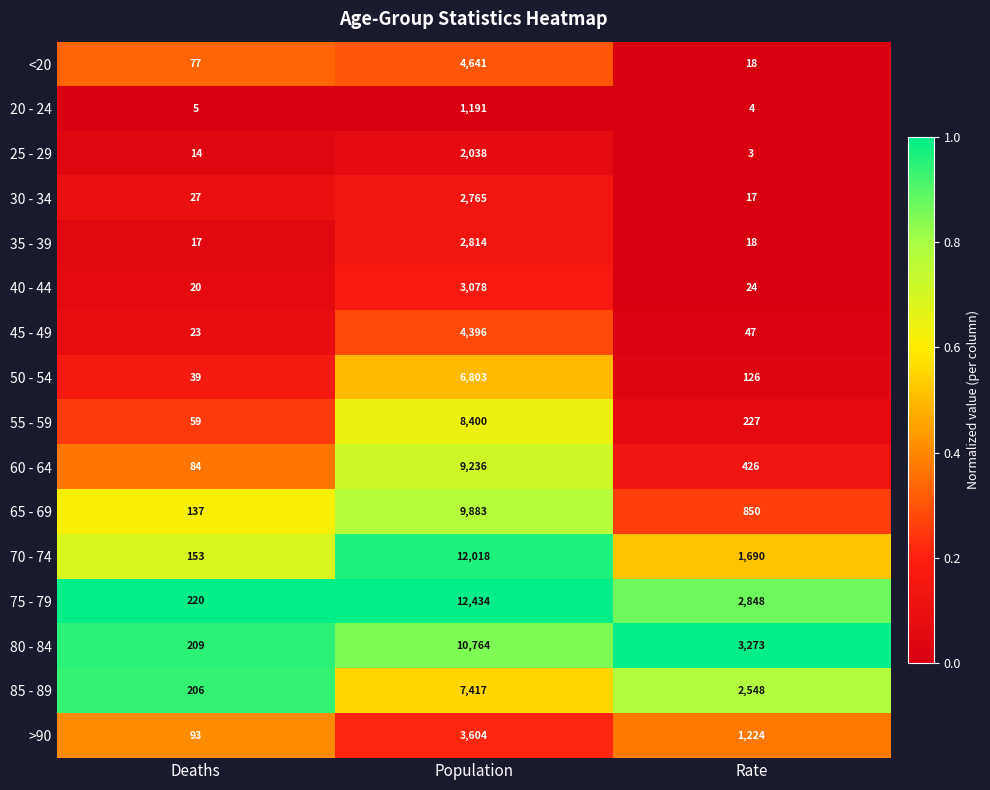

What is the total value across all series at Deaths?

1383